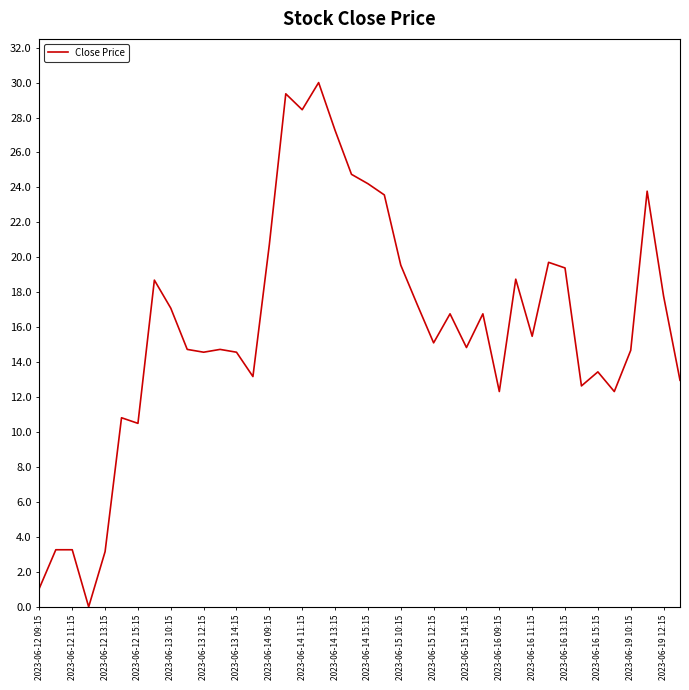

What is the greatest value displayed?

30.0